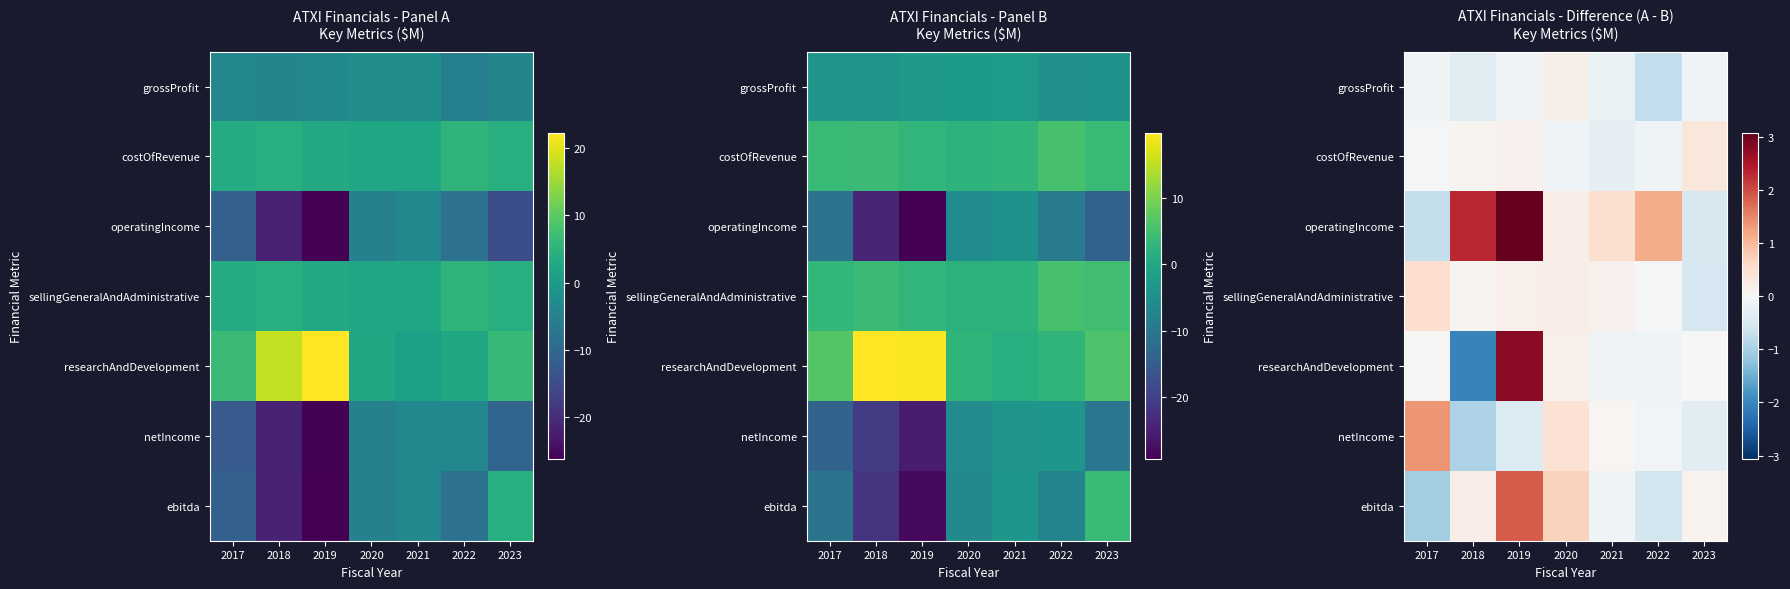

Reading right to left, what are all the values shown in this chart?

row_0: 2023=-0.1	2022=-0.8	2021=-0.2	2020=0.2	2019=-0.1	2018=-0.4	2017=-0.1
row_1: 2023=0.3	2022=-0.1	2021=-0.3	2020=-0.1	2019=0.1	2018=0.1	2017=-0.1
row_2: 2023=-0.5	2022=1.1	2021=0.5	2020=0.2	2019=3.1	2018=2.3	2017=-0.7
row_3: 2023=-0.5	2022=-0.1	2021=0.1	2020=0.2	2019=0.2	2018=0.1	2017=0.5
row_4: 2023=0.0	2022=-0.1	2021=-0.2	2020=0.1	2019=2.8	2018=-2.0	2017=0.0
row_5: 2023=-0.3	2022=-0.1	2021=0.1	2020=0.4	2019=-0.4	2018=-0.9	2017=1.4
row_6: 2023=0.1	2022=-0.6	2021=-0.1	2020=0.7	2019=1.8	2018=0.2	2017=-1.1